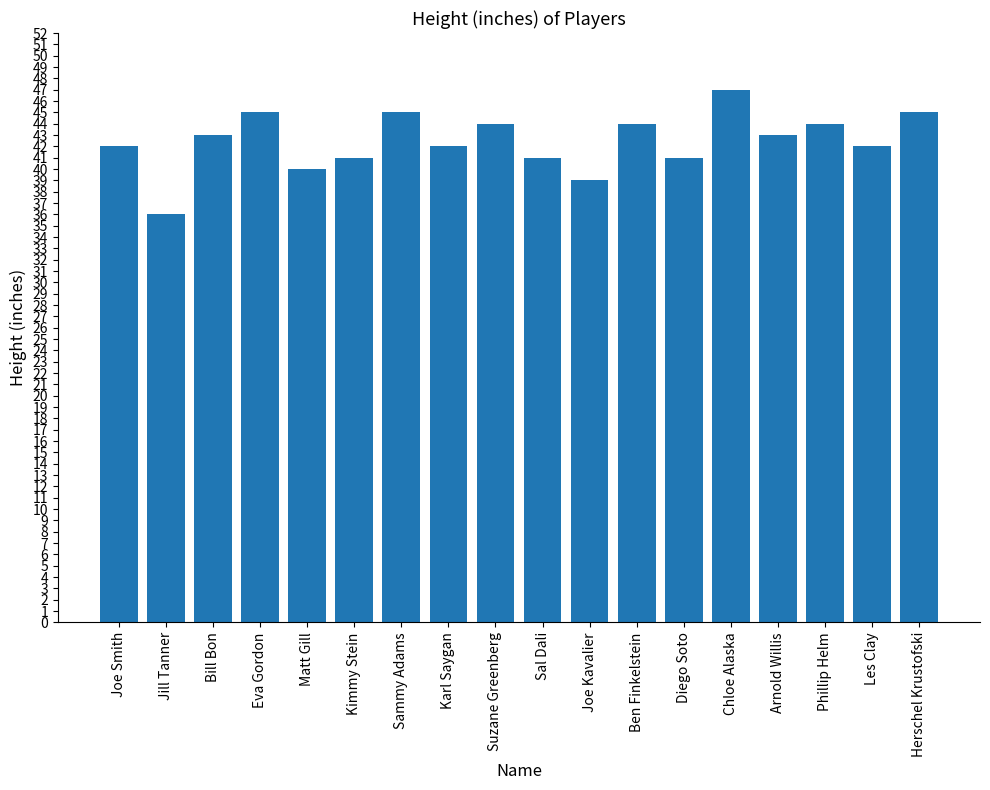

What is the smallest value displayed?

36